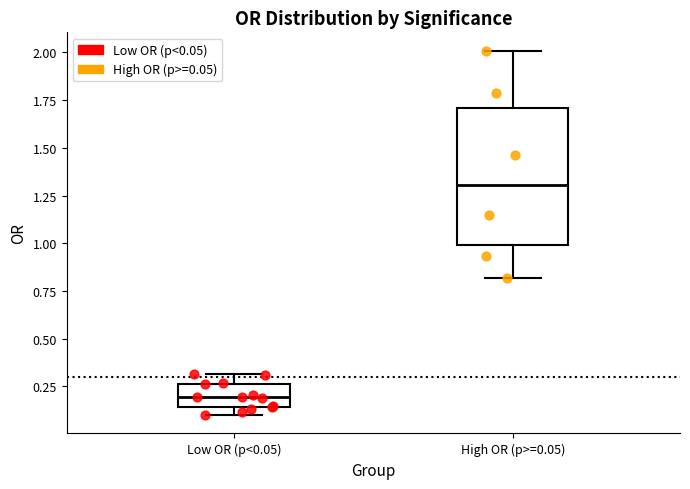

Comparing the boxes themselves (not the whiskers), which one is the tallest?

High OR (p>=0.05)